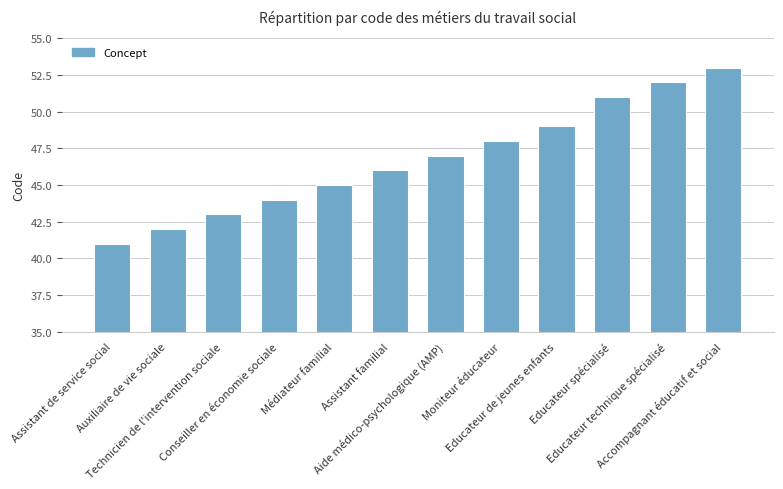

Reading left to right, list all the values displayed in this chart.

Assistant de service social=41	Auxiliaire de vie sociale=42	Technicien de l'intervention sociale=43	Conseiller en économie sociale=44	Médiateur familial=45	Assistant familial=46	Aide médico-psychologique (AMP)=47	Moniteur éducateur=48	Educateur de jeunes enfants=49	Educateur spécialisé=51	Educateur technique spécialisé=52	Accompagnant éducatif et social=53